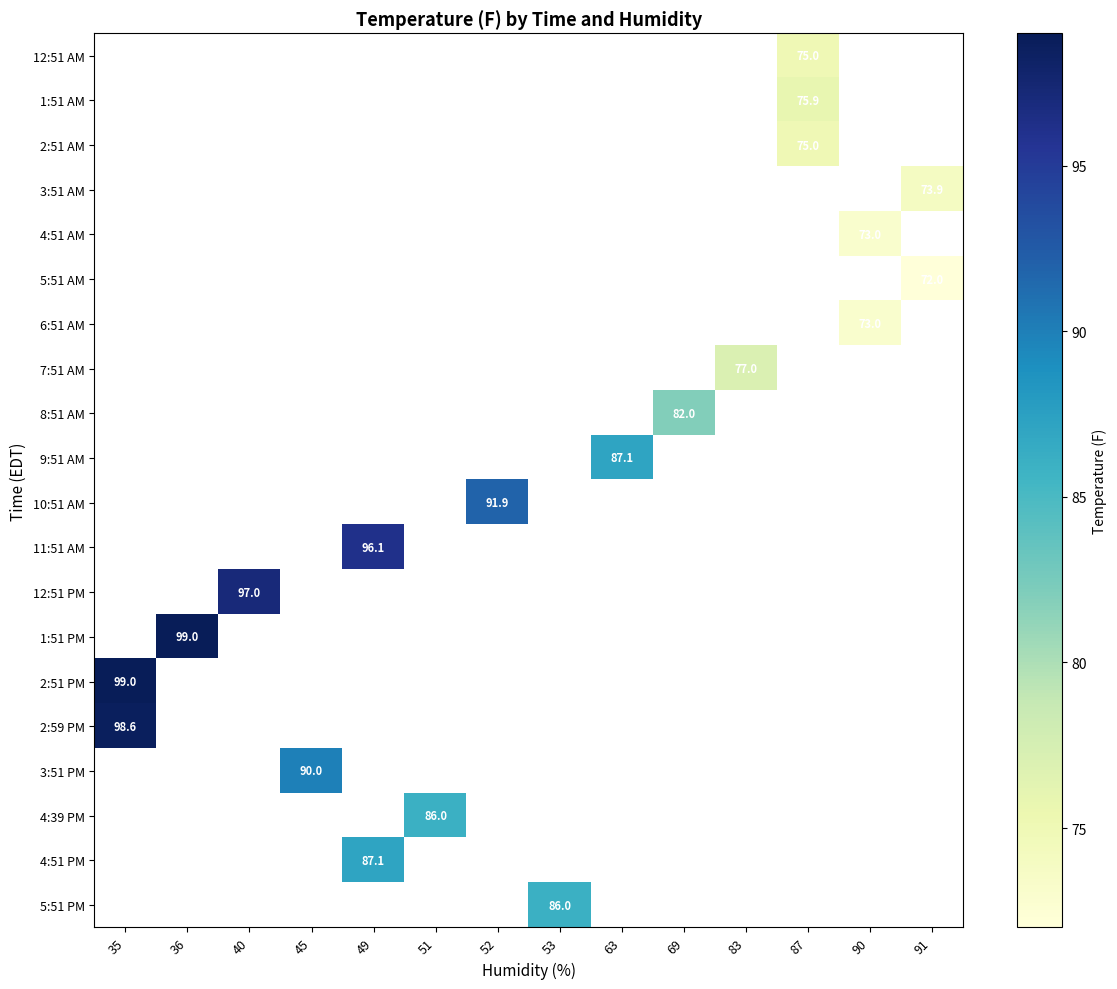

The value of 5:51 PM at 53 is 86.0. True or false?

True